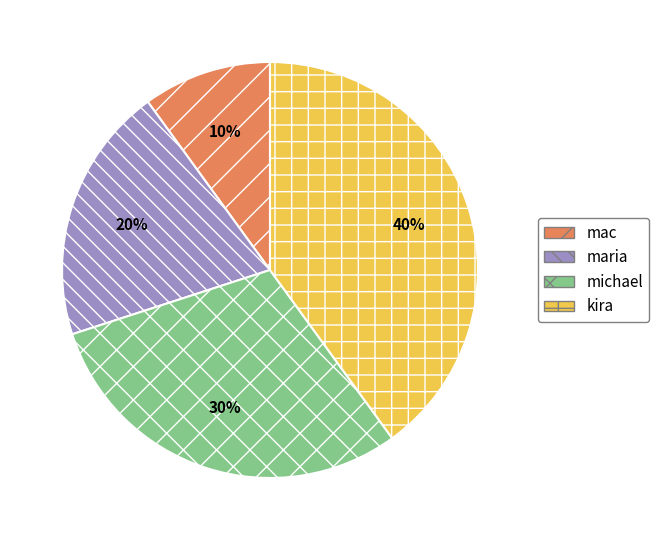

What is the ratio of the value at kira to the value at mac?

4.0